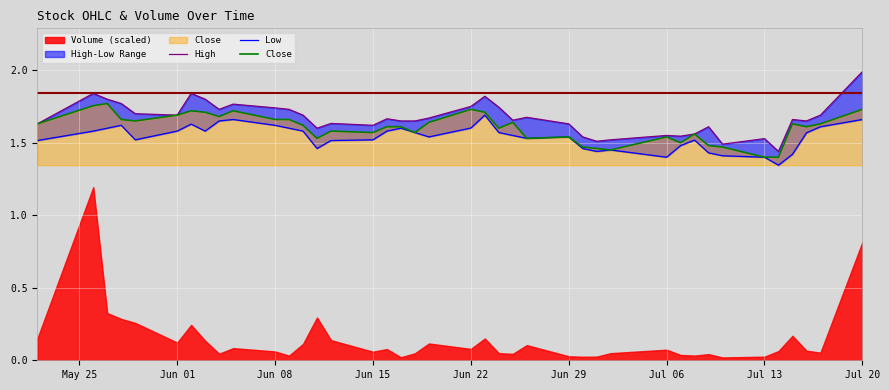

What is the sum of all Low values?

61.6